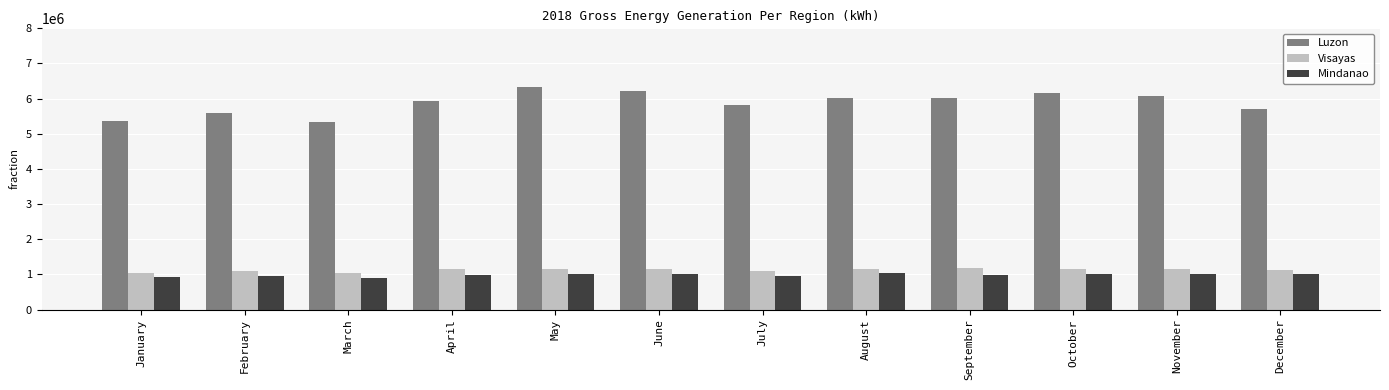

What is the value of the Mindanao bar at the 10th from the left?

1011429.2